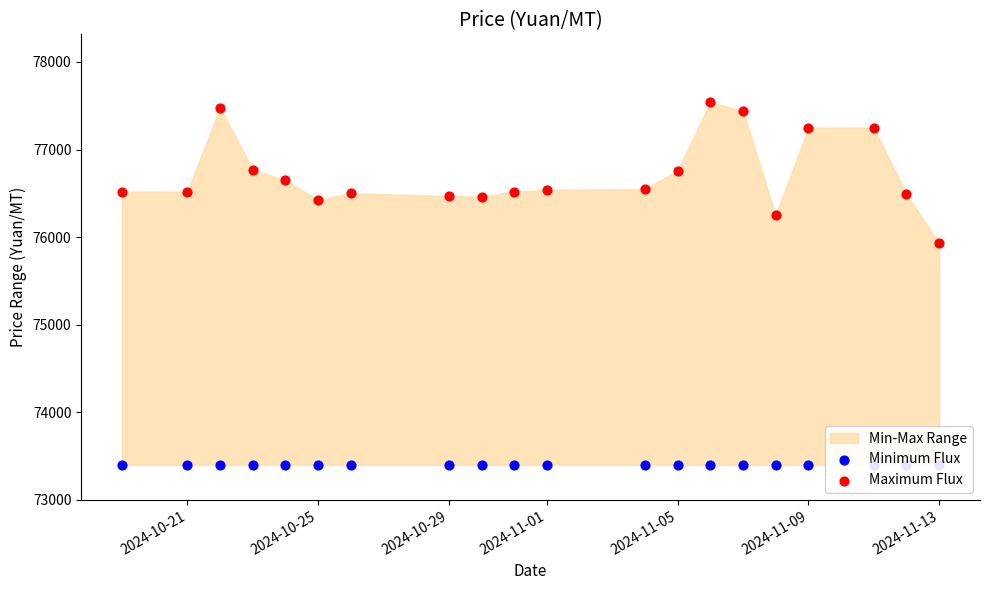

Which series reaches the maximum Y coordinate?

Maximum Flux